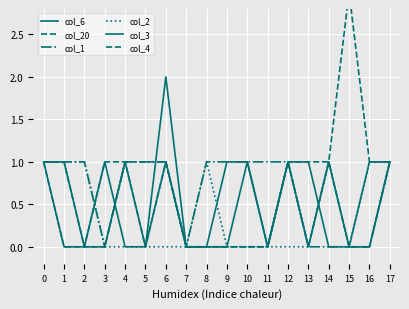

How many categories are shown in the chart?

18